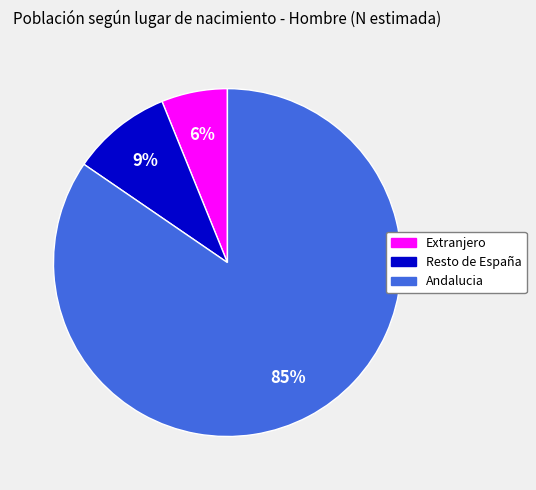

What is the majority slice?

Andalucia